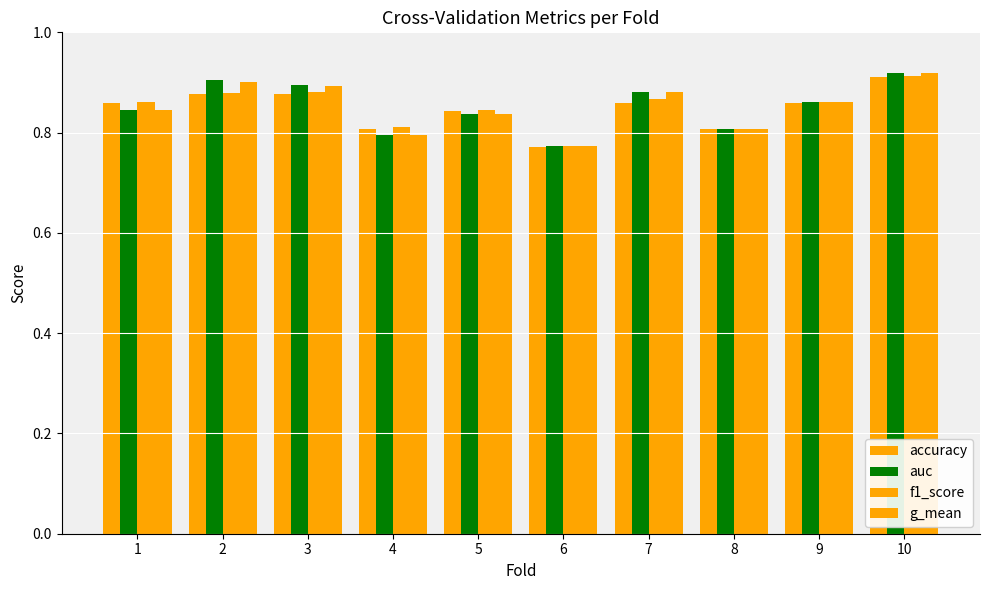

Is the value of auc at 8 greater than the value of f1_score at 7?

No